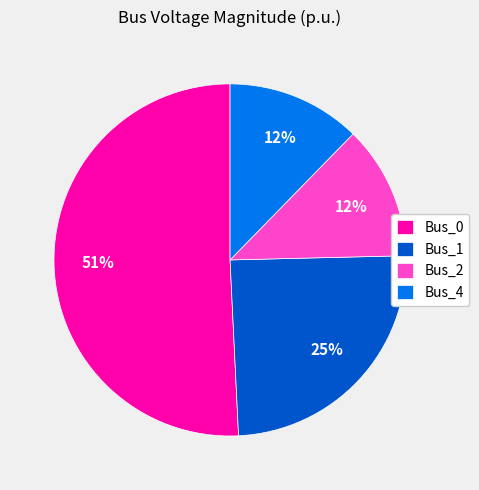

True or false: Bus_4 accounts for 3% of the total.

False